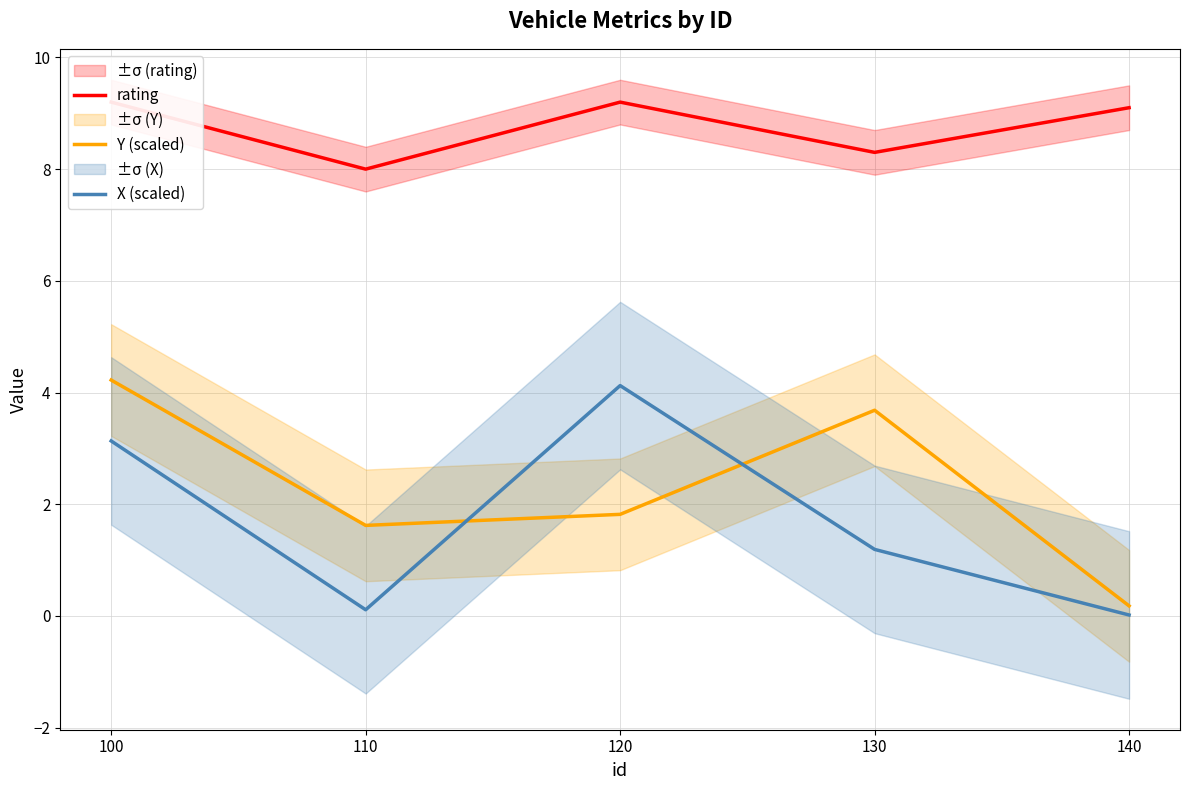

True or false: Y (scaled) has more than 0 points higher than both neighbors.

True